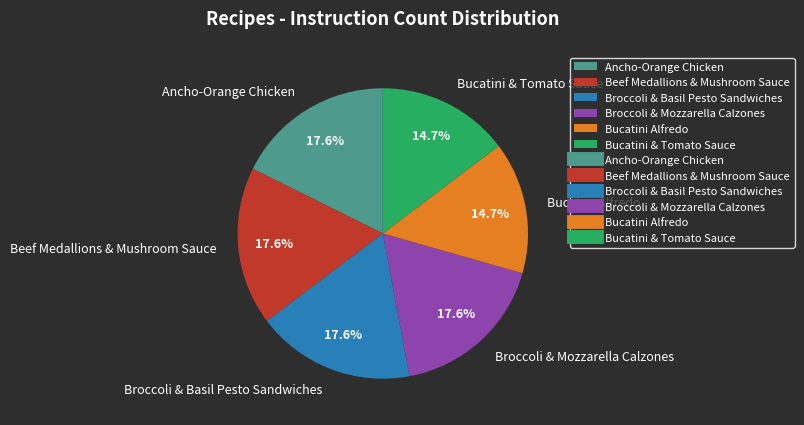

To the nearest percent, what is the difference between the Bucatini Alfredo and Broccoli & Mozzarella Calzones slice percentages?

3%